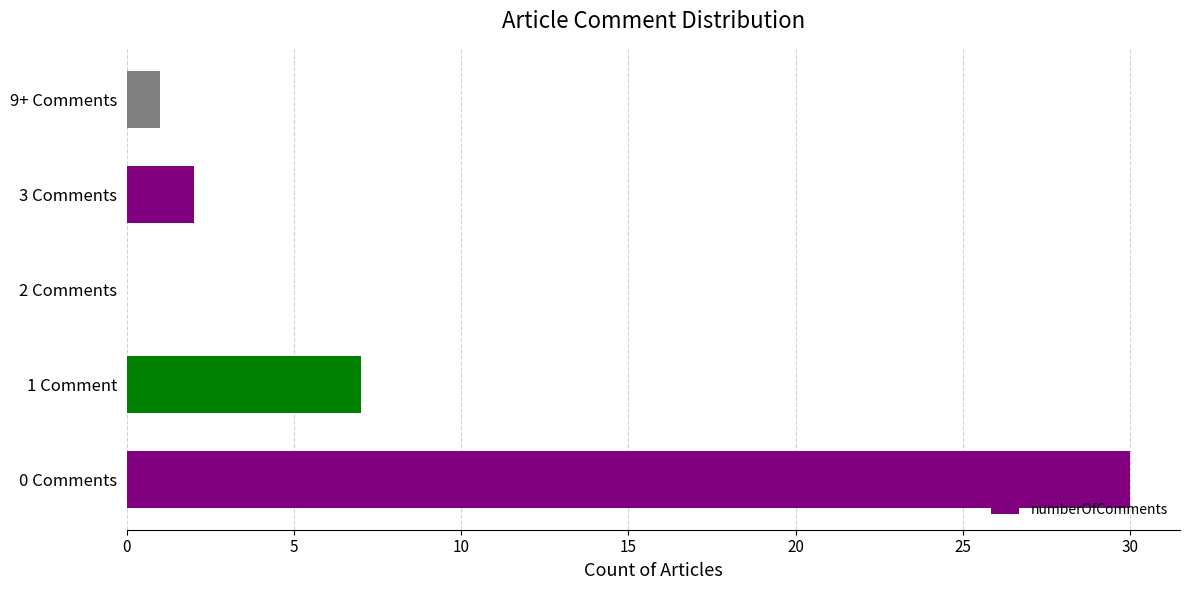

What is the change in value from 0 Comments to 2 Comments?

-30